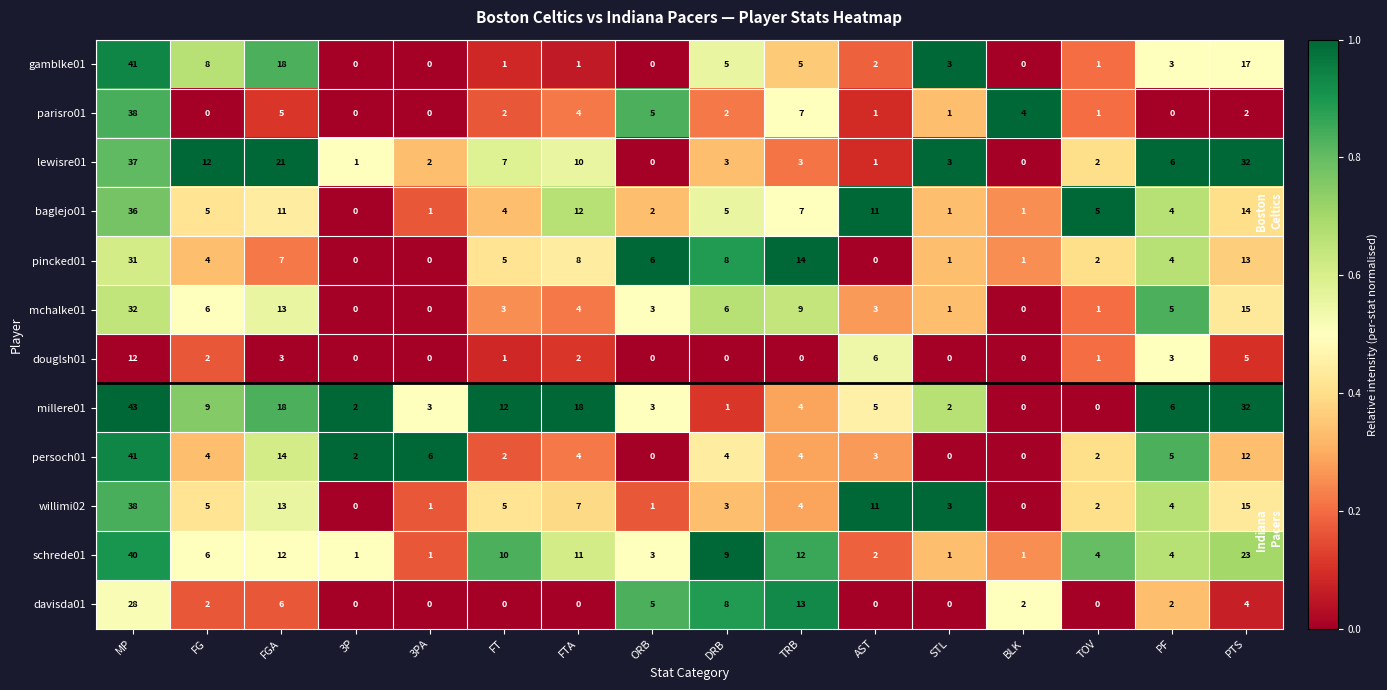

Which series has the widest spread of values?

millere01